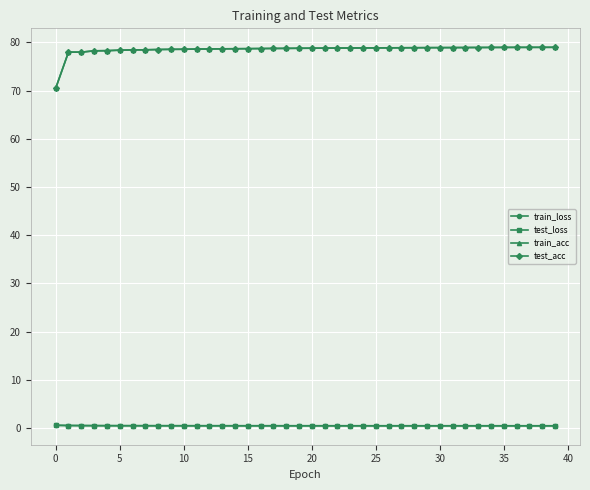

Which series has the widest spread of values?

test_acc